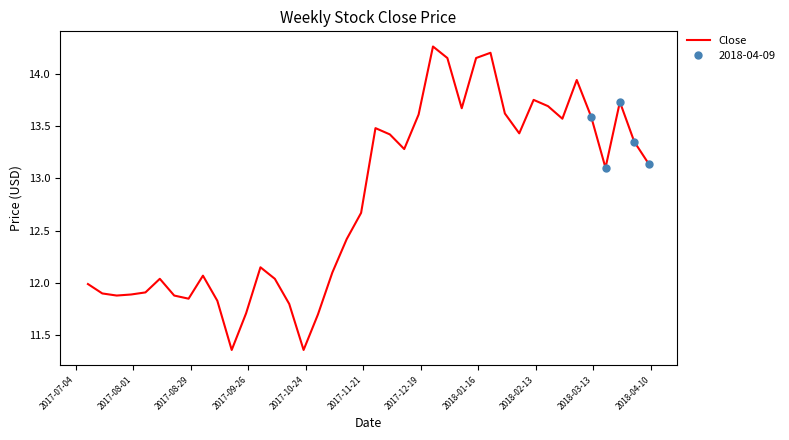

Count the number of categories in the chart.

40